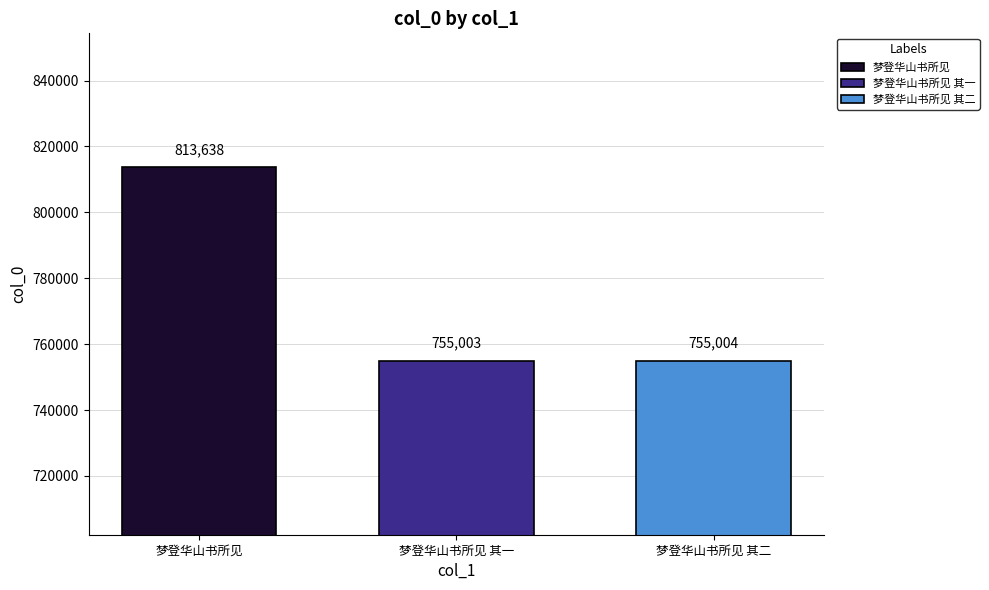

Rank the categories by value from lowest to highest.

梦登华山书所见 其一, 梦登华山书所见 其二, 梦登华山书所见